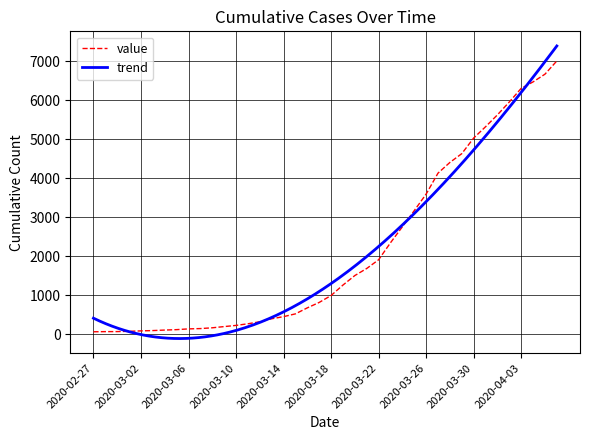

How many data points are less than 993?

20